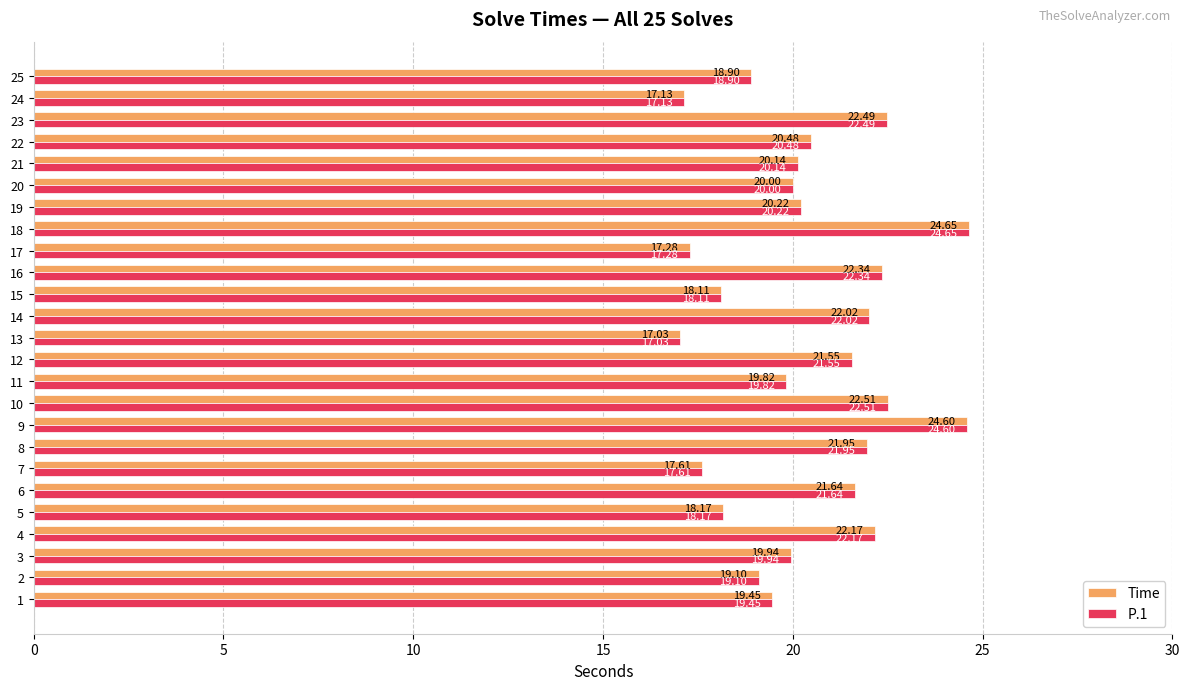

At which category is the sum across all series the highest?

18